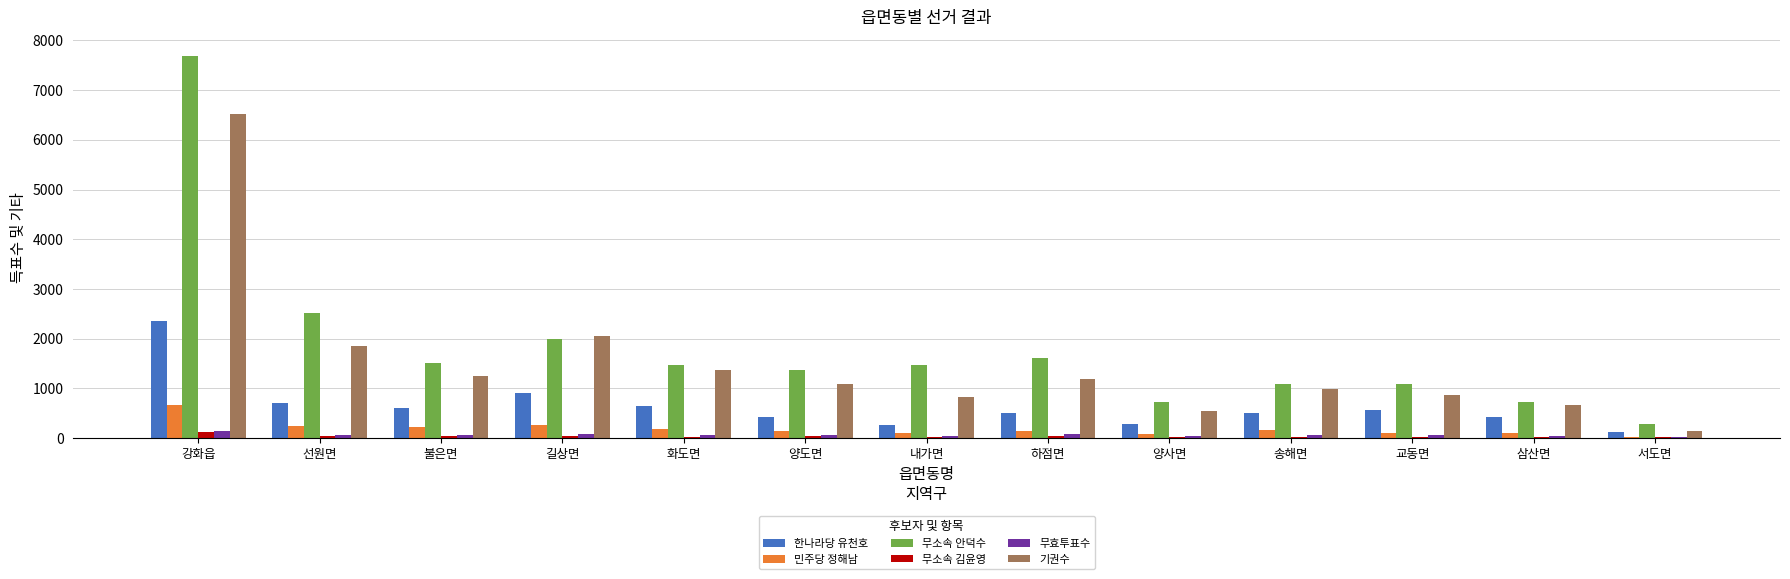

What are all the series names shown in the legend?

한나라당 유천호, 민주당 정해남, 무소속 안덕수, 무소속 김윤영, 무효투표수, 기권수